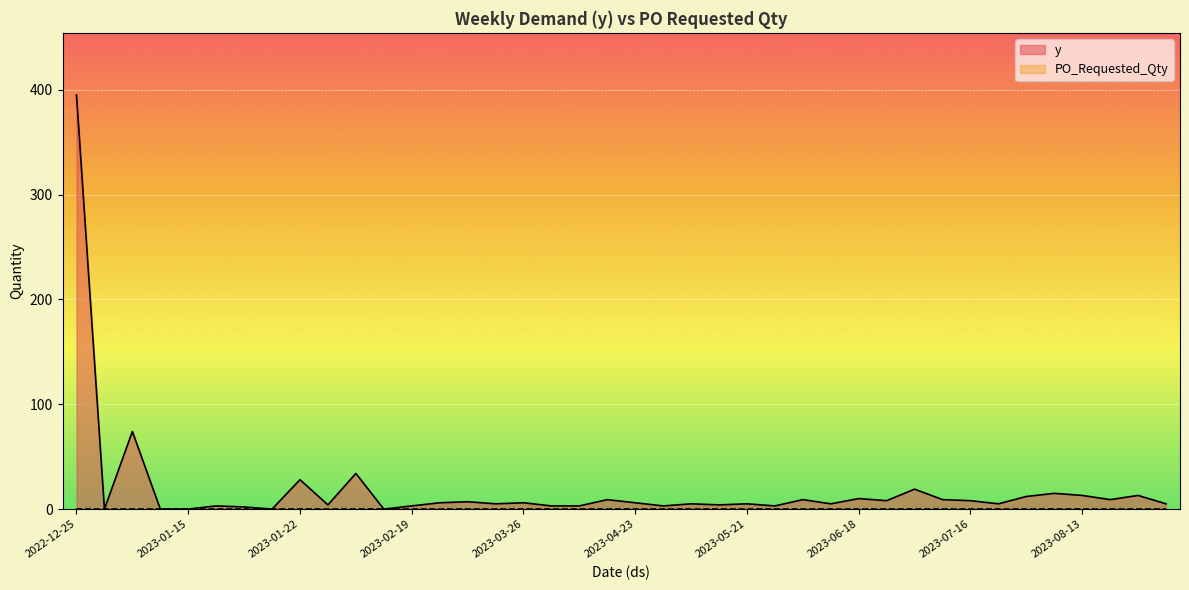

Reading left to right, what are all the values shown in this chart?

395	0	74	0	0	3	2	0	28	4	34	0	3	6	7	5	6	3	3	9	6	3	5	4	5	3	9	5	10	8	19	9	8	5	12	15	13	9	13	5